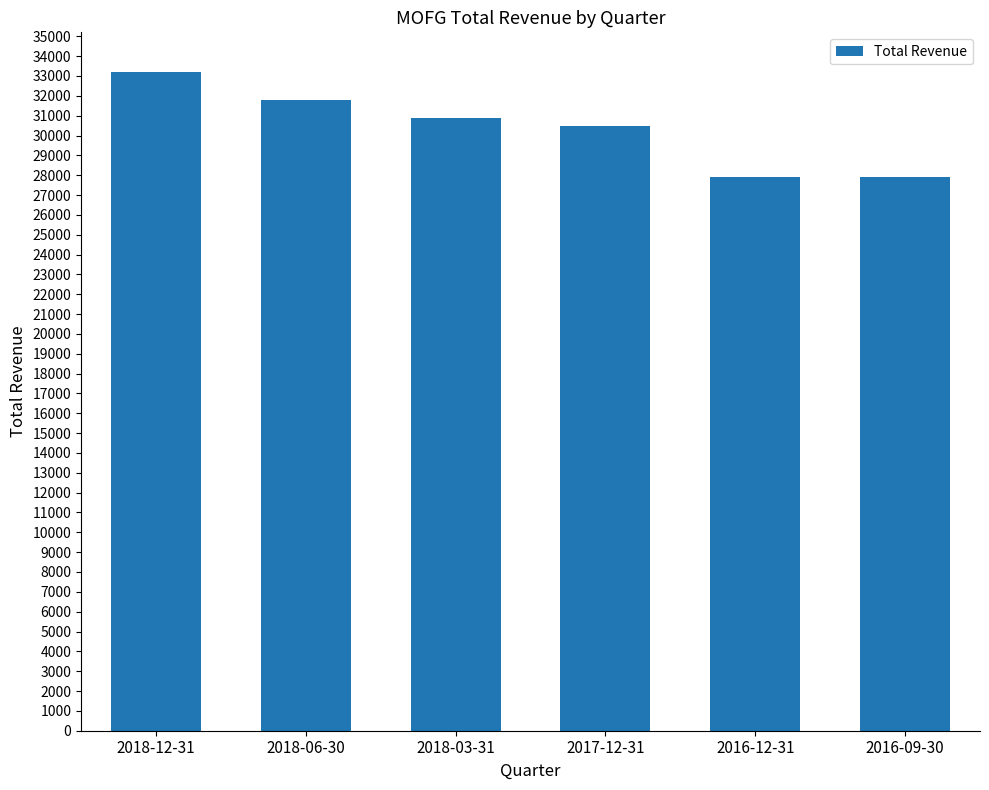

Is it true that the value at 2016-12-31 is 27900?

True